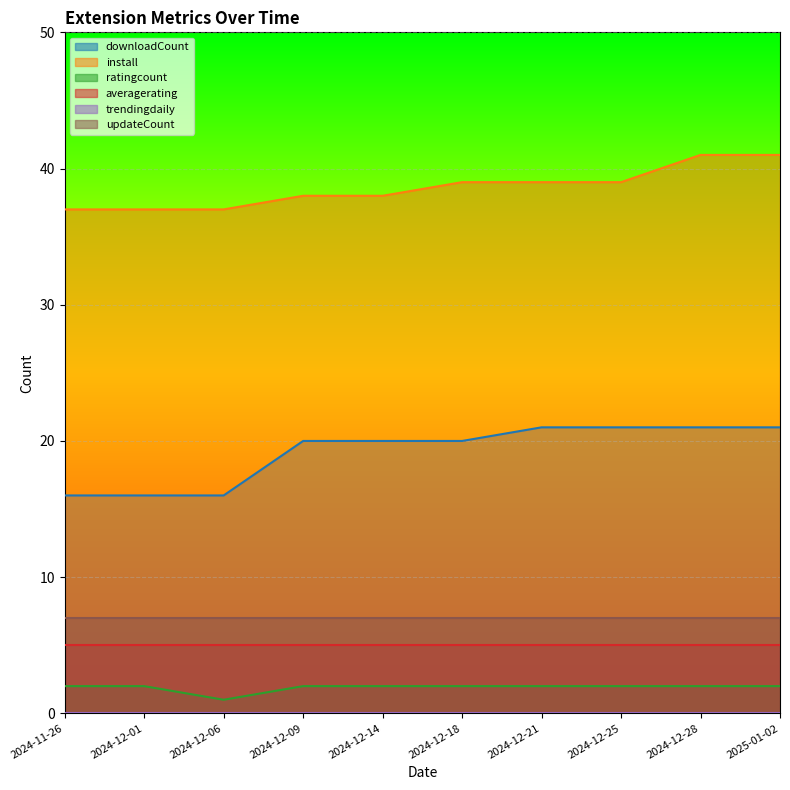

Which category has the highest value in the downloadCount series?

2024-12-21